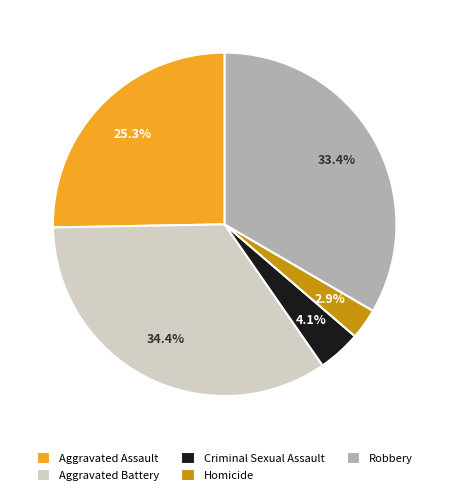

To the nearest percent, what portion does Homicide represent?

3%